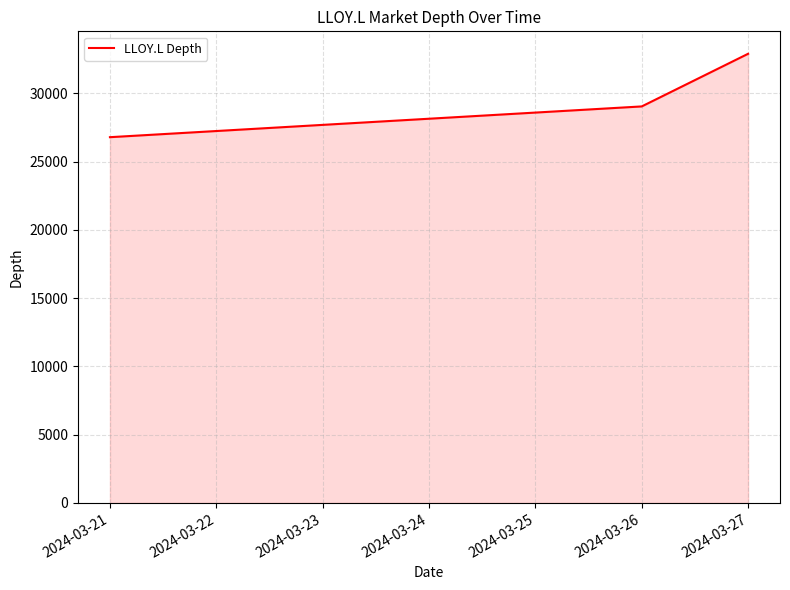

The value at 2024-03-21 is 26797.8. True or false?

True